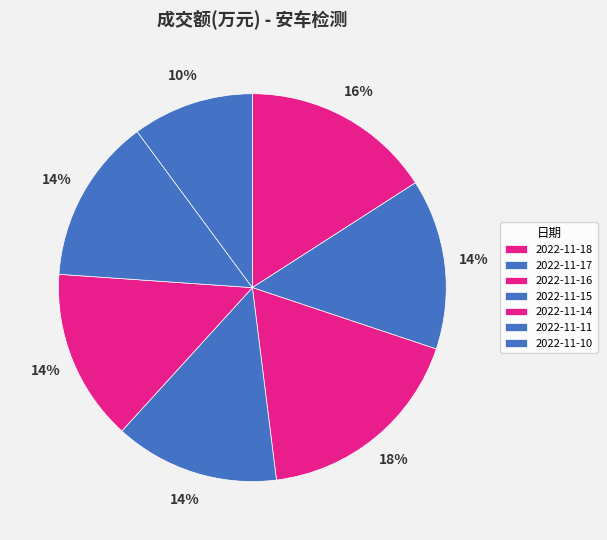

What percentage is the 2022-11-15 slice, to the nearest percent?

14%